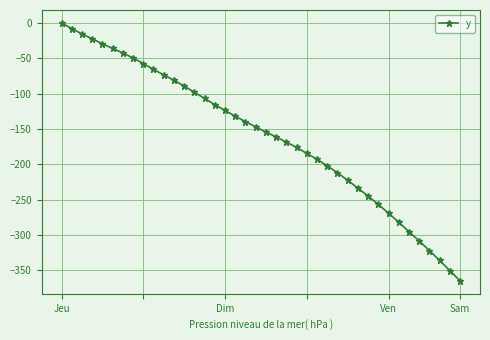

What is the smallest value displayed?

-365.0